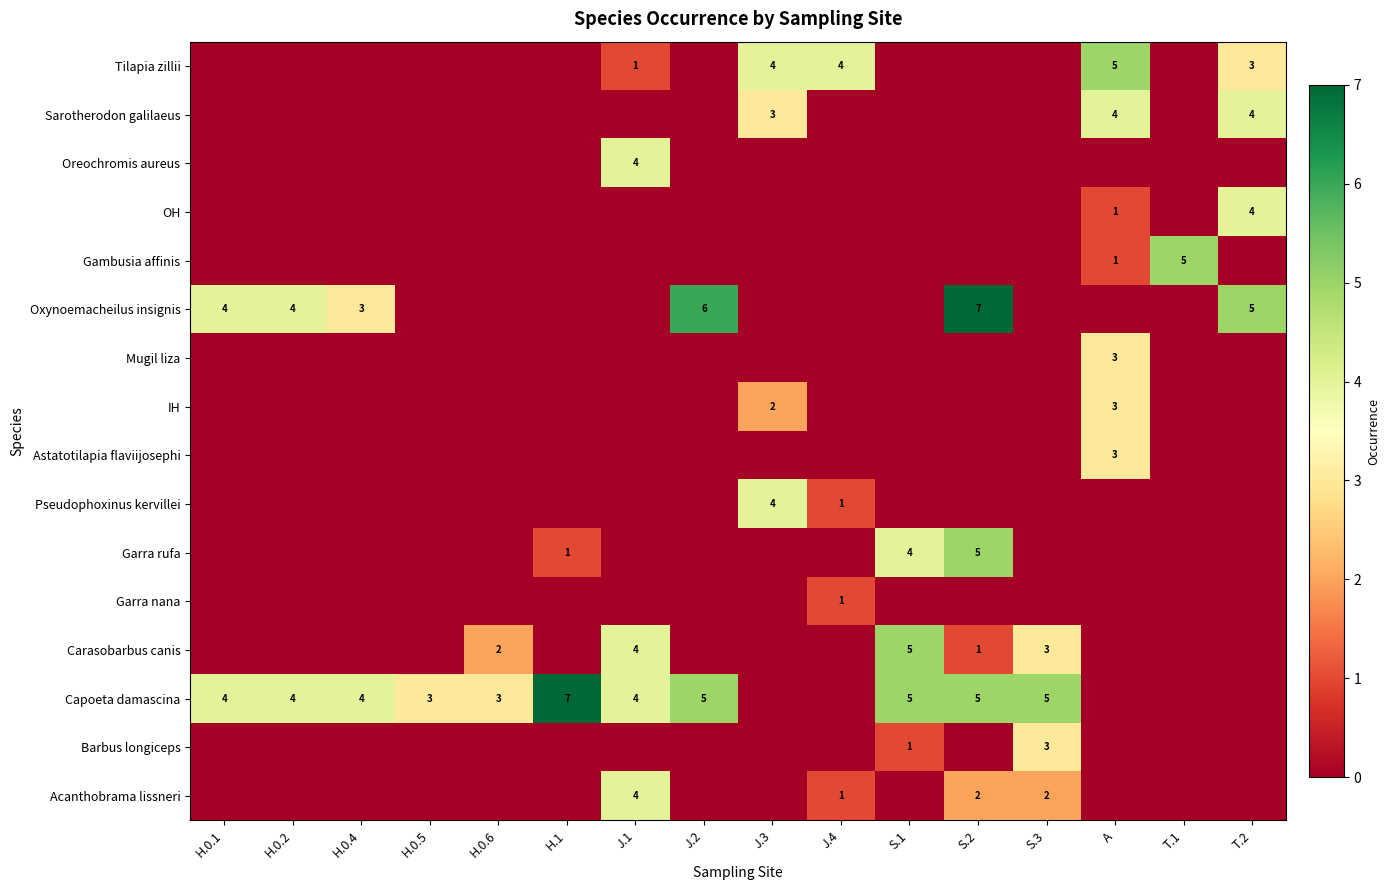

At H.0.2, list the series in order from largest to smallest.

Capoeta damascina, Oxynoemacheilus insignis, Acanthobrama lissneri, Barbus longiceps, Carasobarbus canis, Garra nana, Garra rufa, Pseudophoxinus kervillei, Astatotilapia flaviijosephi, IH, Mugil liza, Gambusia affinis, OH, Oreochromis aureus, Sarotherodon galilaeus, Tilapia zillii